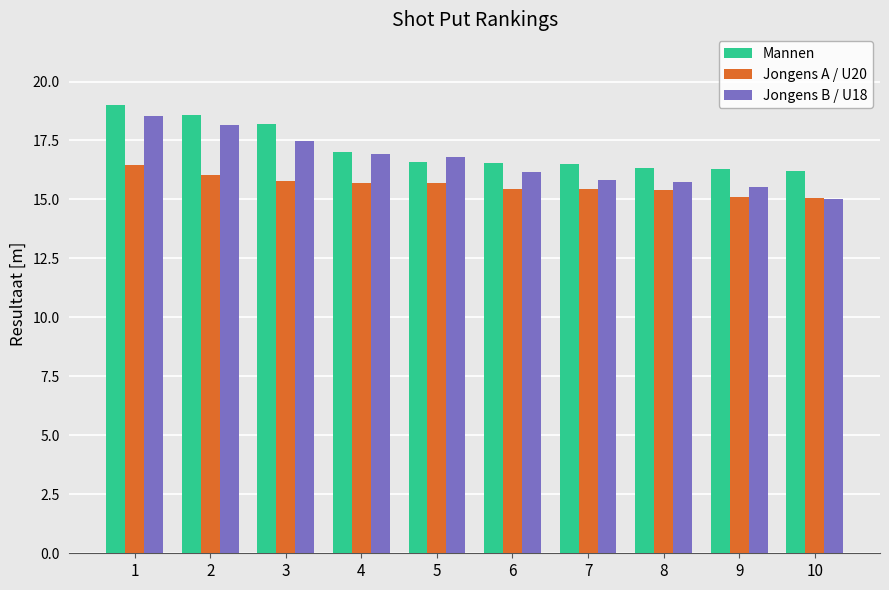

What is the total value across all series at 3?

51.5